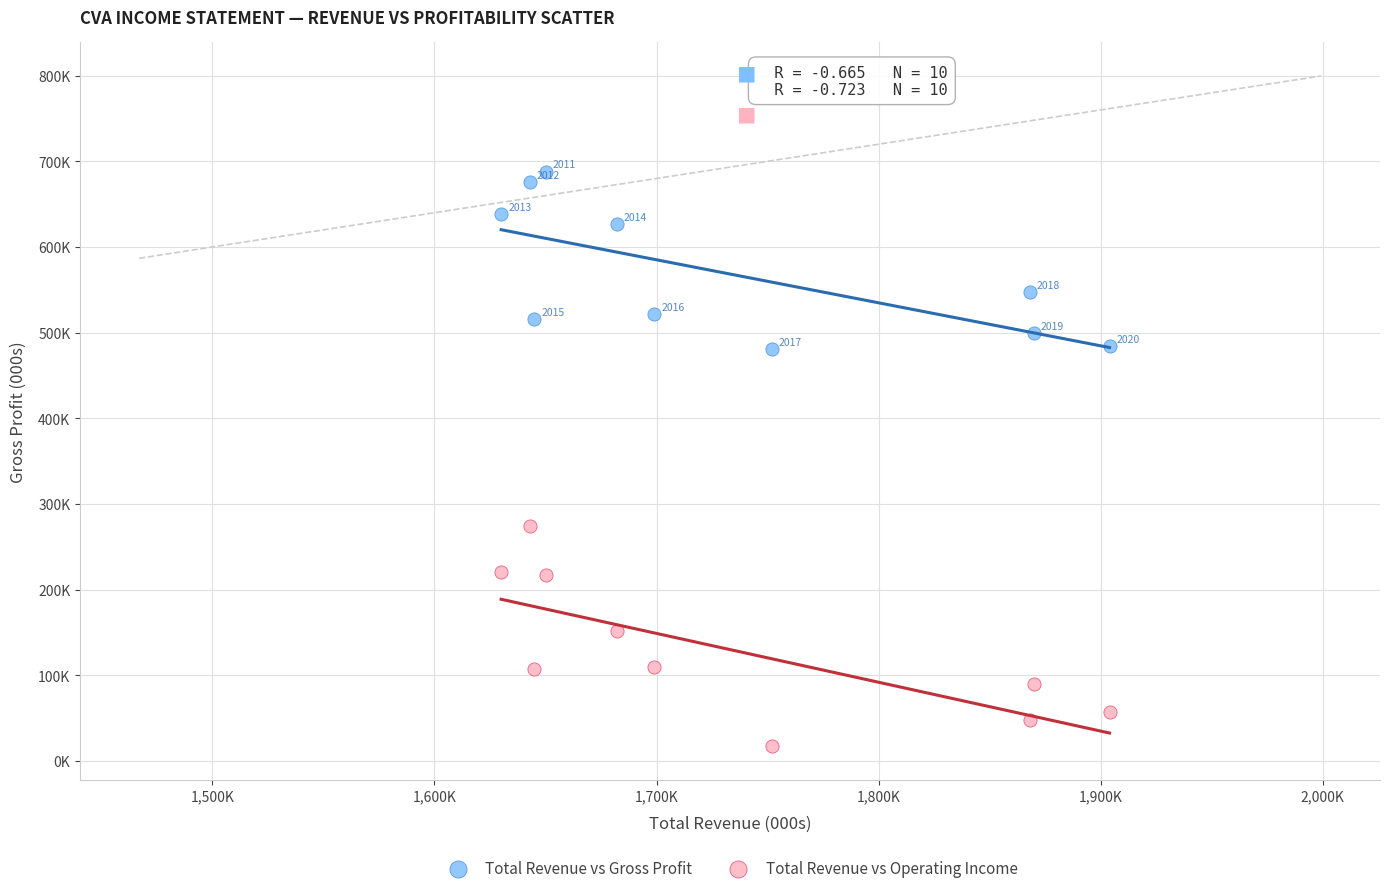

What are all the series names shown in the legend?

Total Revenue vs Gross Profit, Total Revenue vs Operating Income